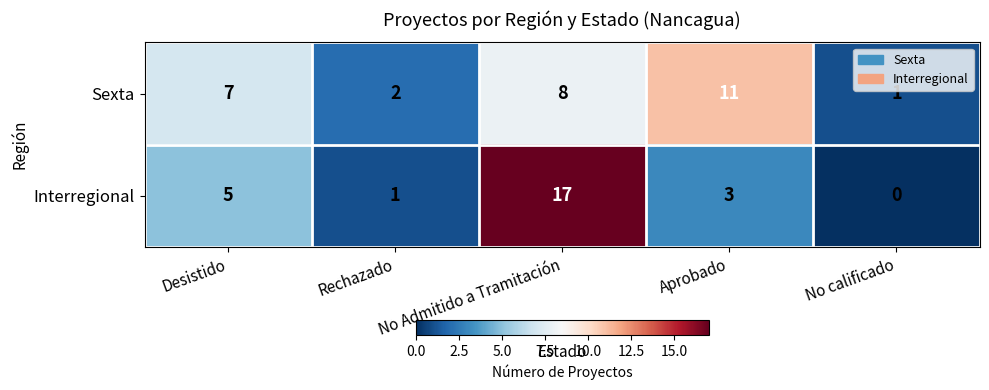

Is it true that Interregional equals 1 at Rechazado?

True